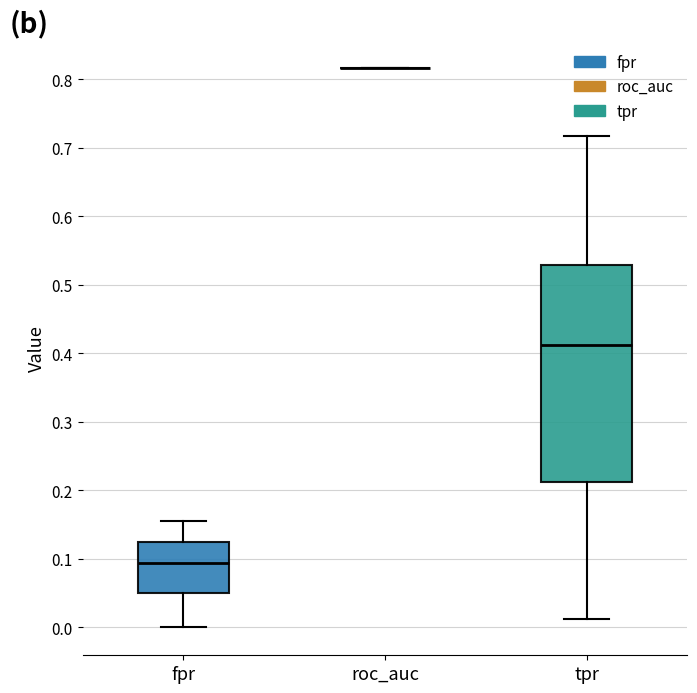

Reading left to right, transcribe this box plot: for each box, give where its median line is, the range the box spans, and where its two whiskers end, as read against the y-axis. The values are not printed on the chart, so give them approximately, as read against the axis.

fpr: median 0.09, box 0.05 to 0.12, whiskers 0.00 to 0.15
roc_auc: box collapsed to a line at 0.82, whiskers 0.82 to 0.82
tpr: median 0.41, box 0.21 to 0.53, whiskers 0.01 to 0.72